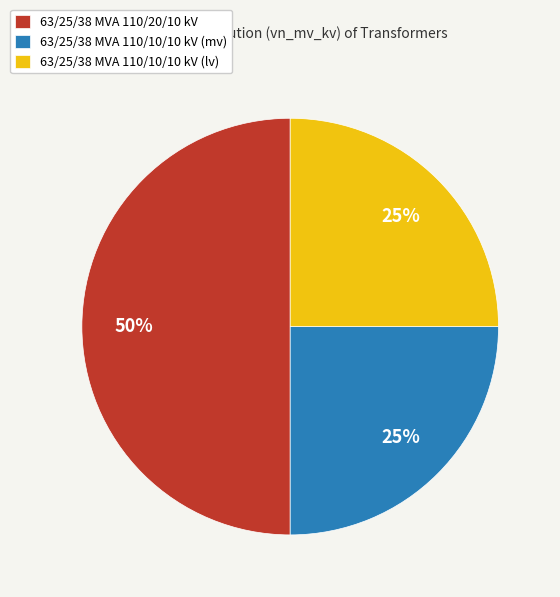

True or false: 63/25/38 MVA 110/10/10 kV (mv) accounts for 25% of the total.

True